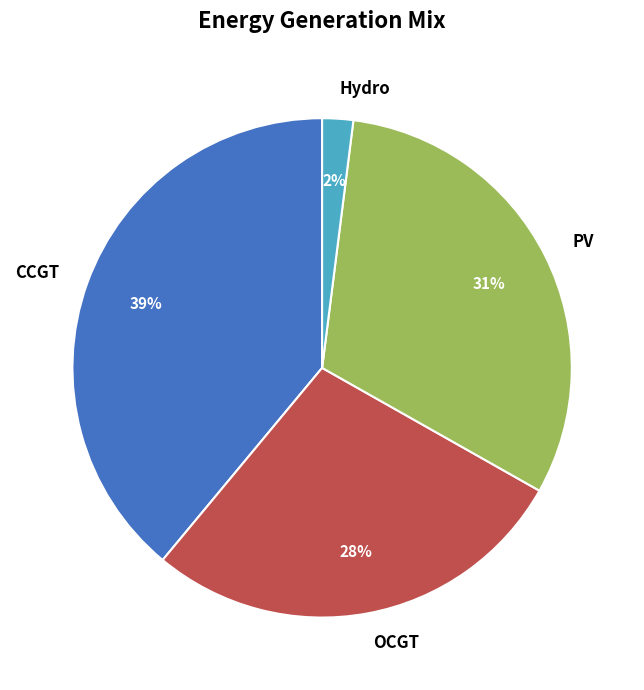

How many slices are in this pie chart?

4